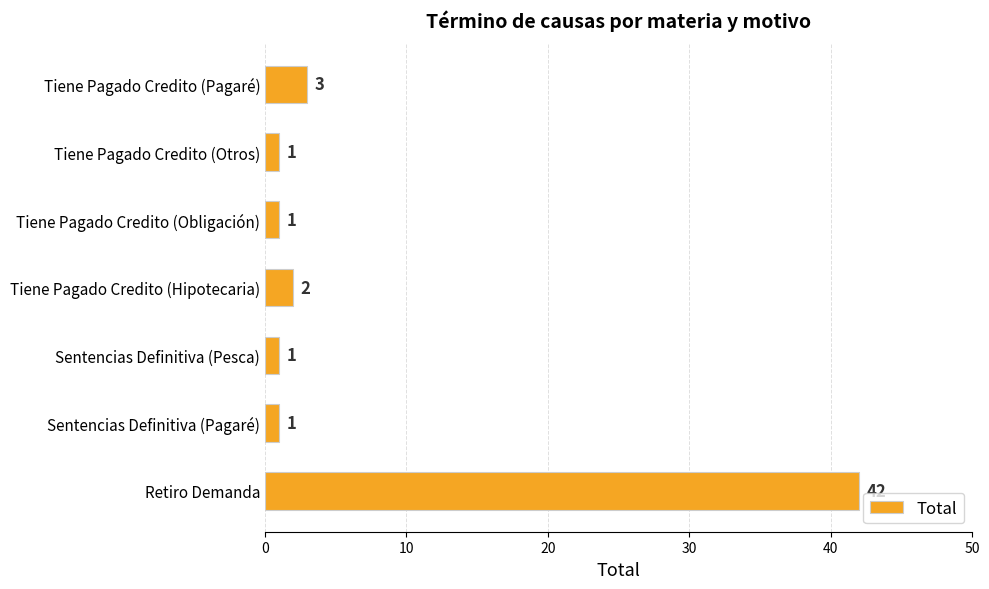

How many bars are there in total?

7